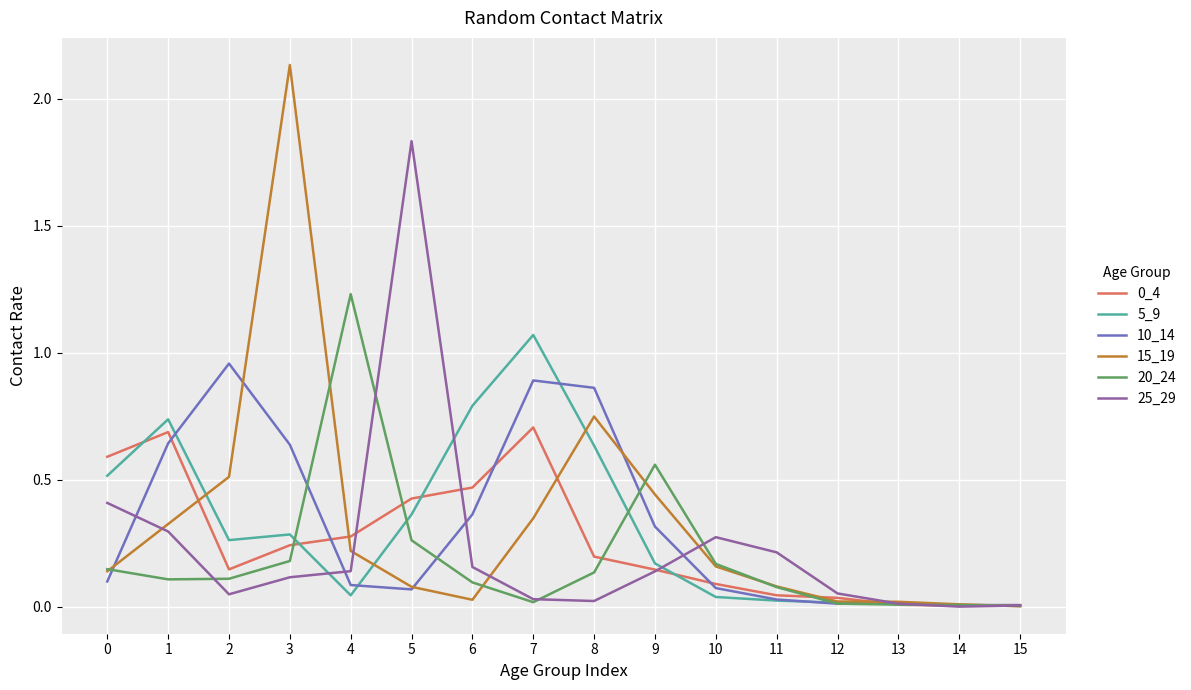

The value of 0_4 at 11 is 0.0. True or false?

True